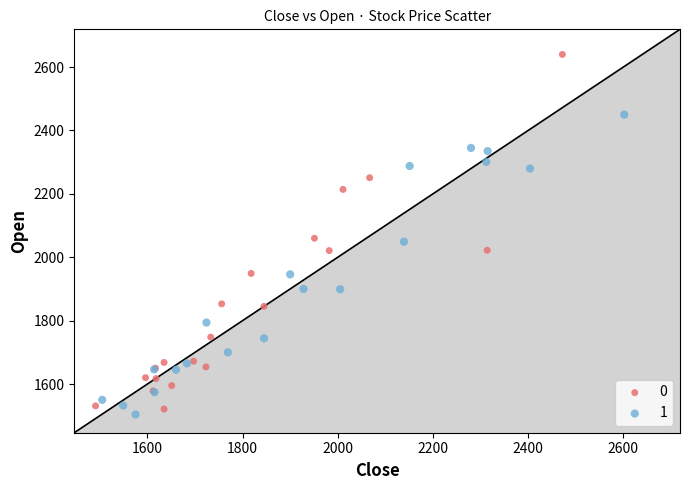

Which series reaches the minimum Y coordinate?

1